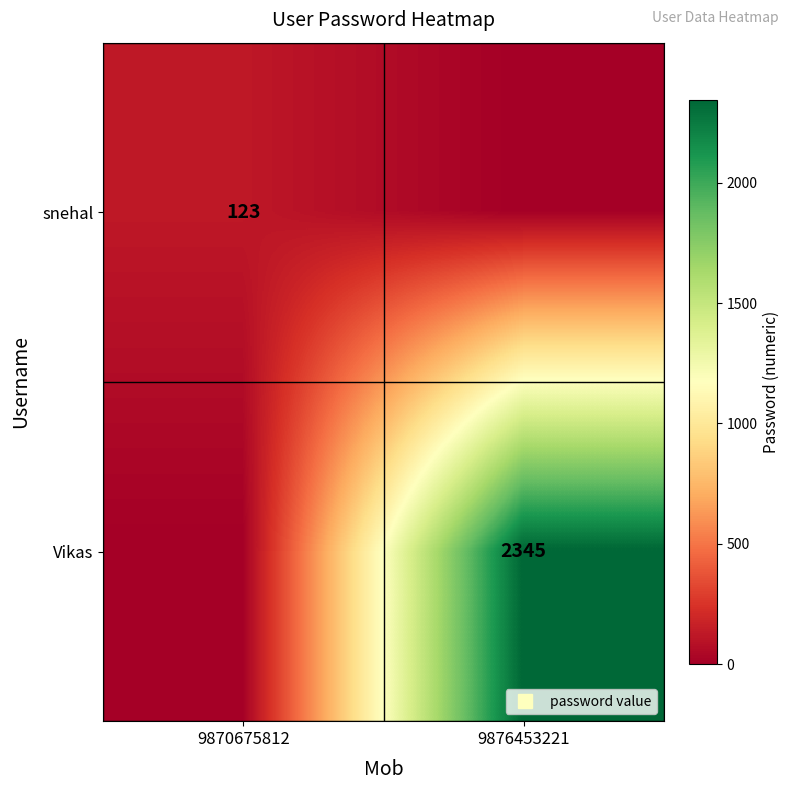

What is the difference between the snehal values at 9876453221 and 9870675812?

123